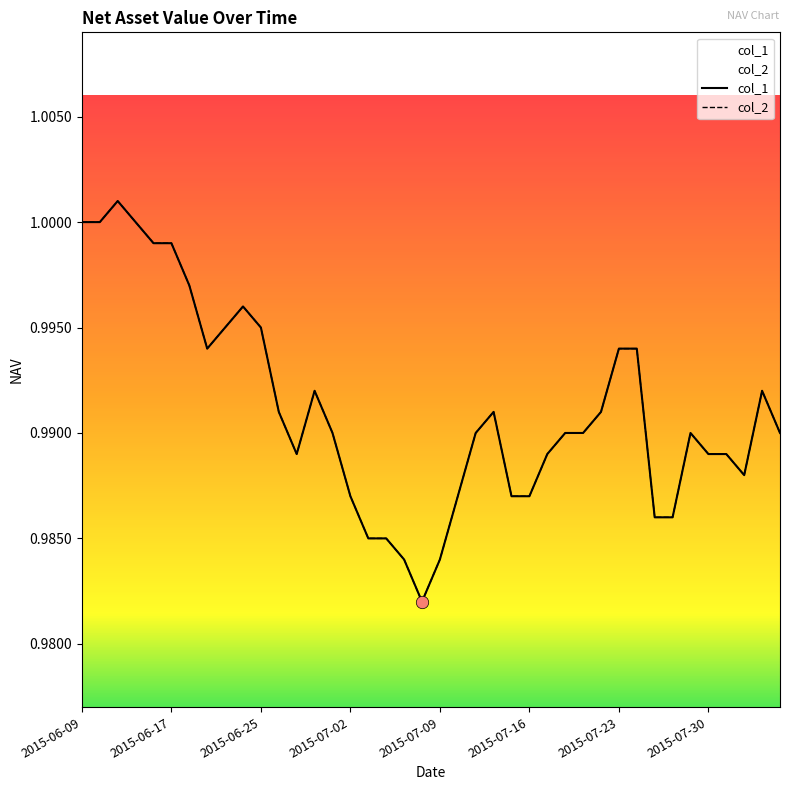

At how many categories does at least one series exceed 0?

40